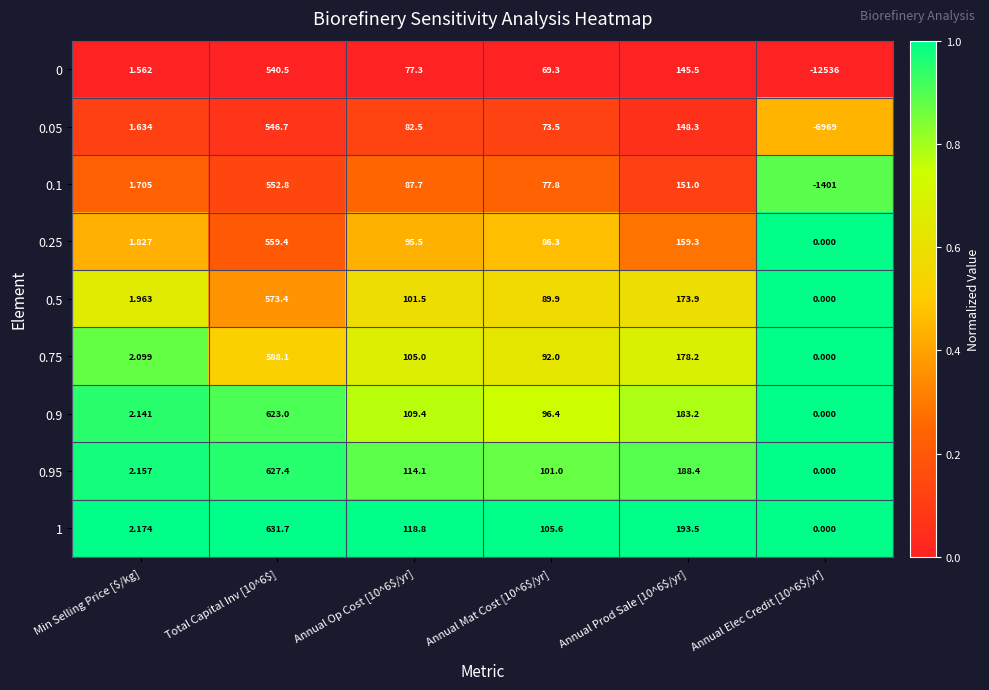

Where is 0.1 nearest to the value -424?

Min Selling Price [$/kg]